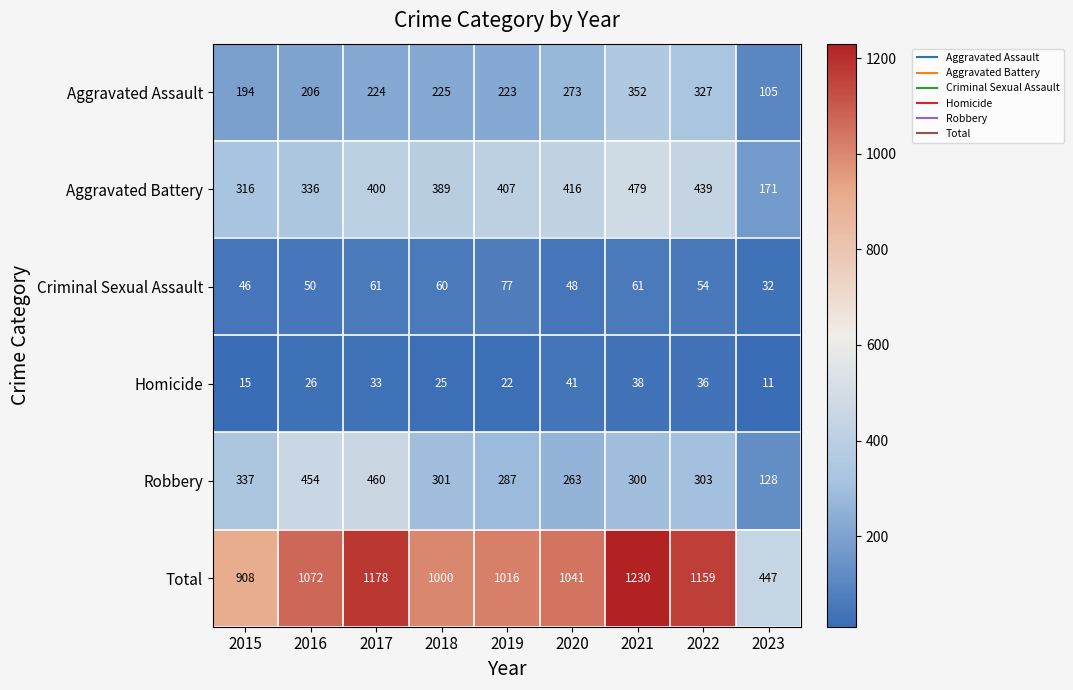

What is the difference between the highest and lowest values at 2022?

1123